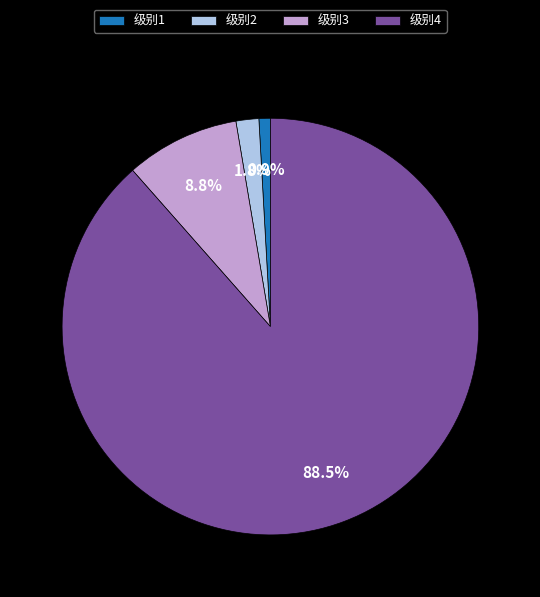

Which category has the biggest portion of the pie?

级别4